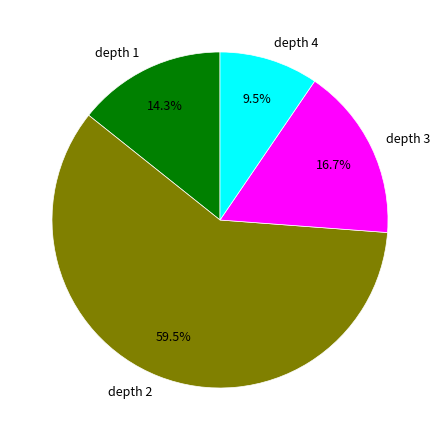

What is the smallest slice in the pie chart?

depth 4